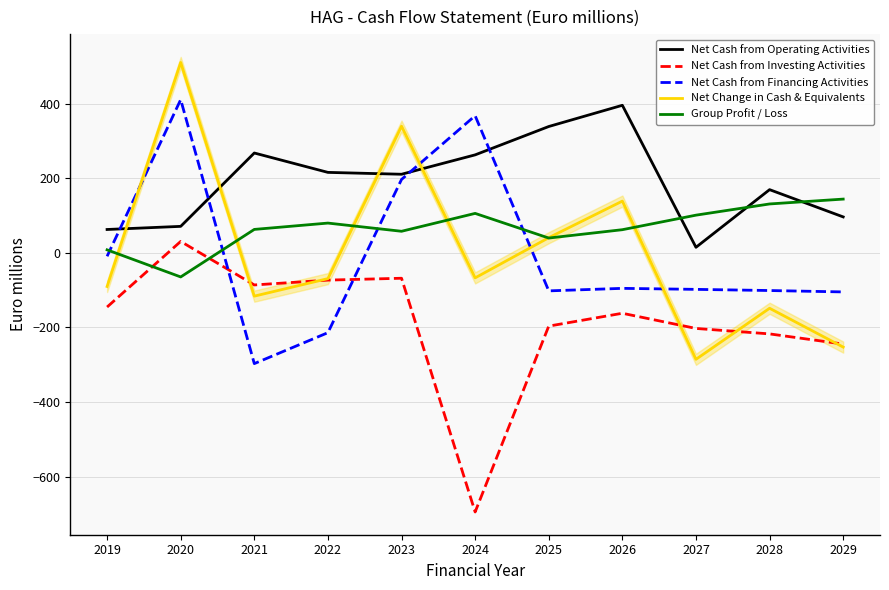

How many values in the Net Change in Cash & Equivalents series exceed -69?

5